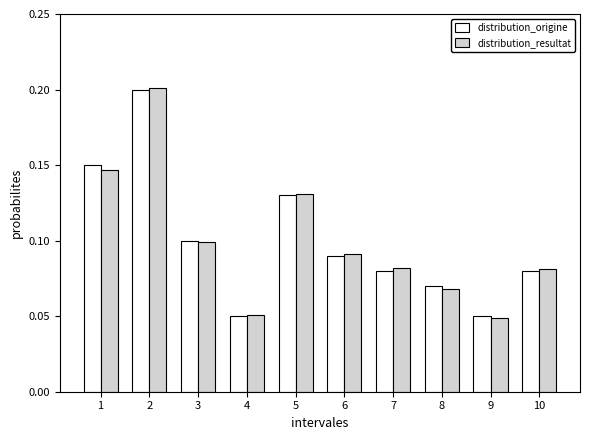

Is the value of distribution_resultat at 4 greater than the value of distribution_origine at 8?

No